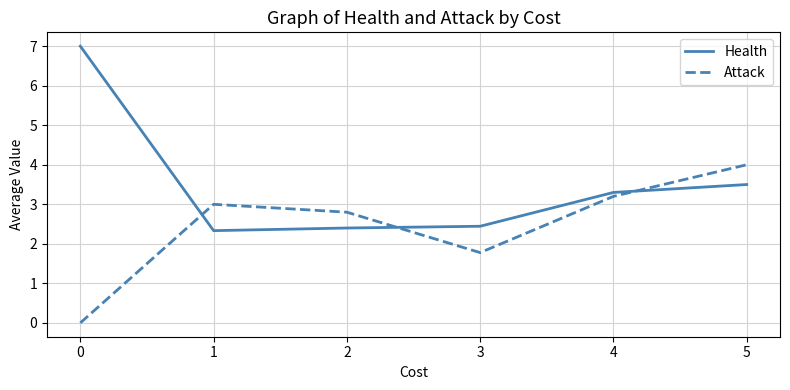

Does the chart have visible grid lines?

Yes